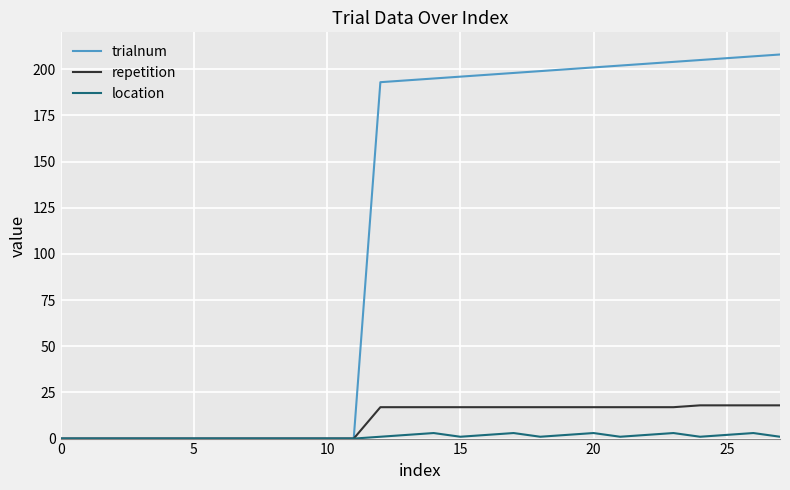

Which series has the largest range (max minus min)?

trialnum